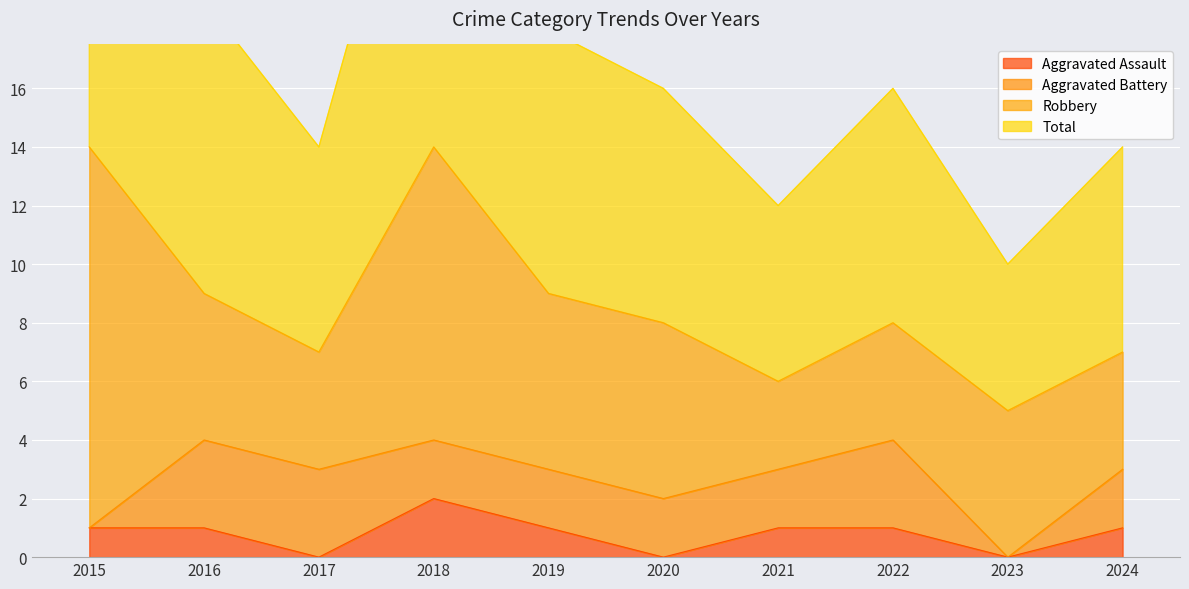

What is the sum of the Total values at 2019 and 2016?

37